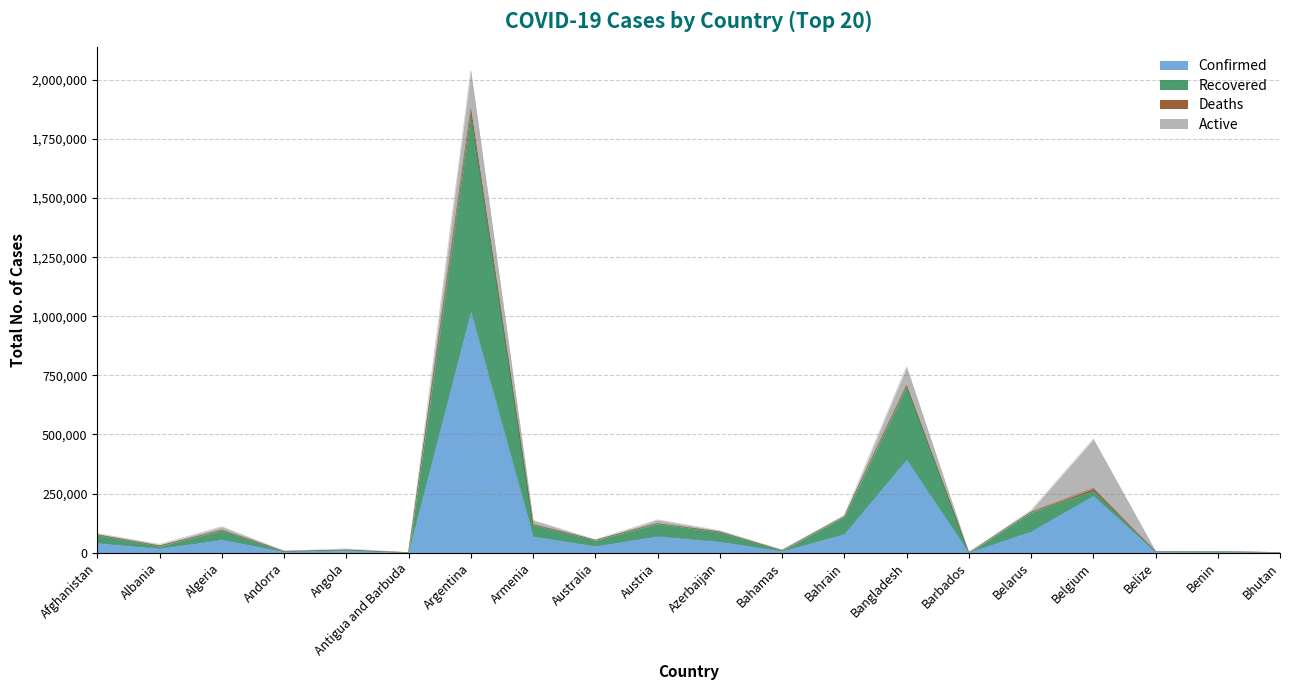

True or false: Confirmed has a value of 69409 at Austria.

True